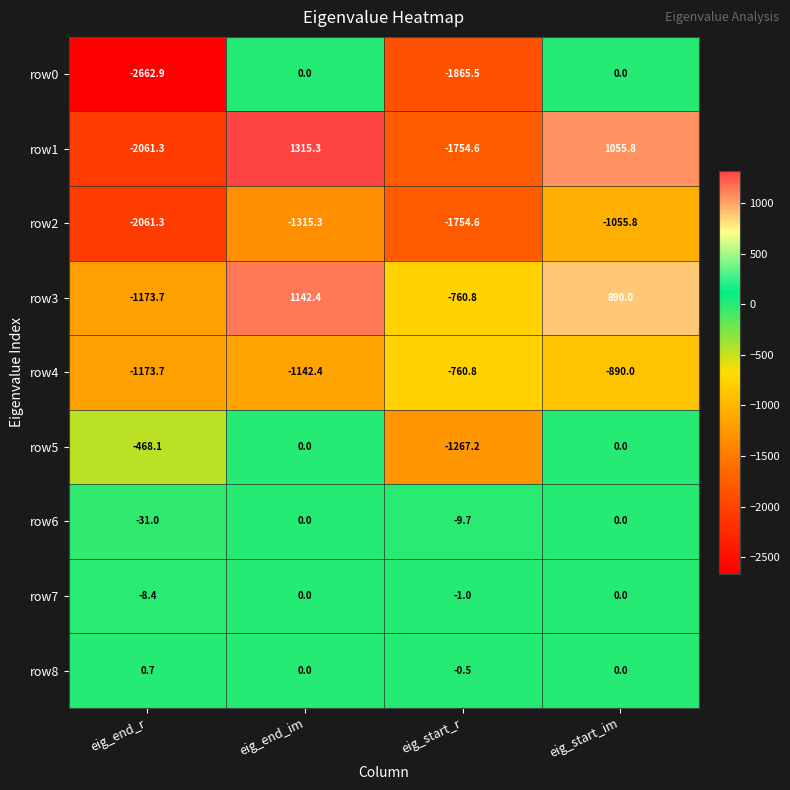

Which series changed the most between eig_end_r and eig_start_r?

row5